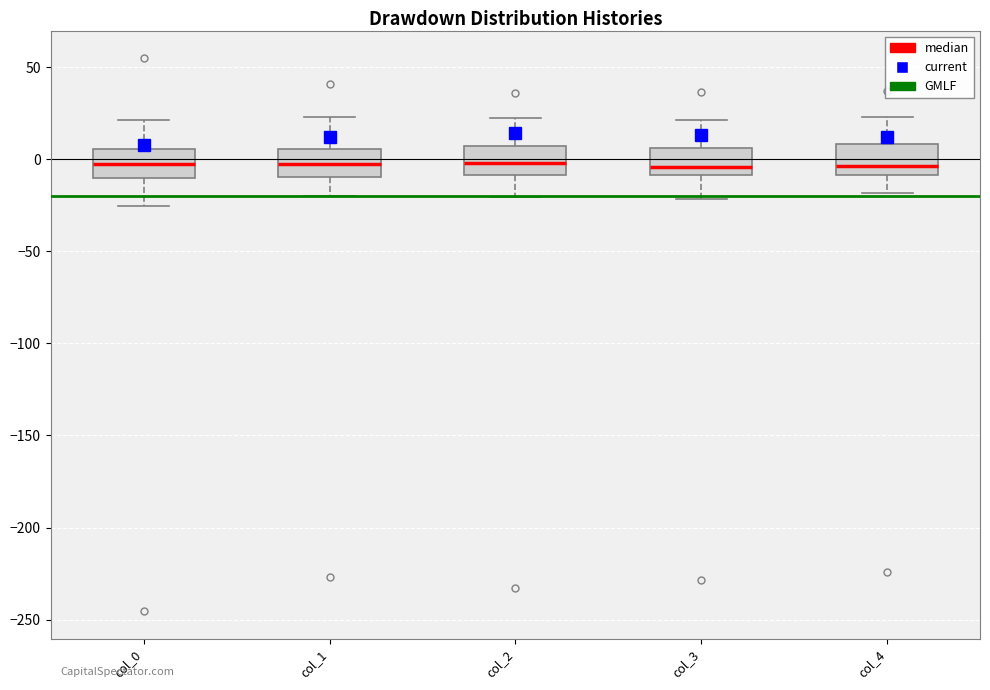

Where is the upper edge of the box for col_3 on the y-axis? The values are not printed on the chart, so give them approximately, as read against the axis.

5